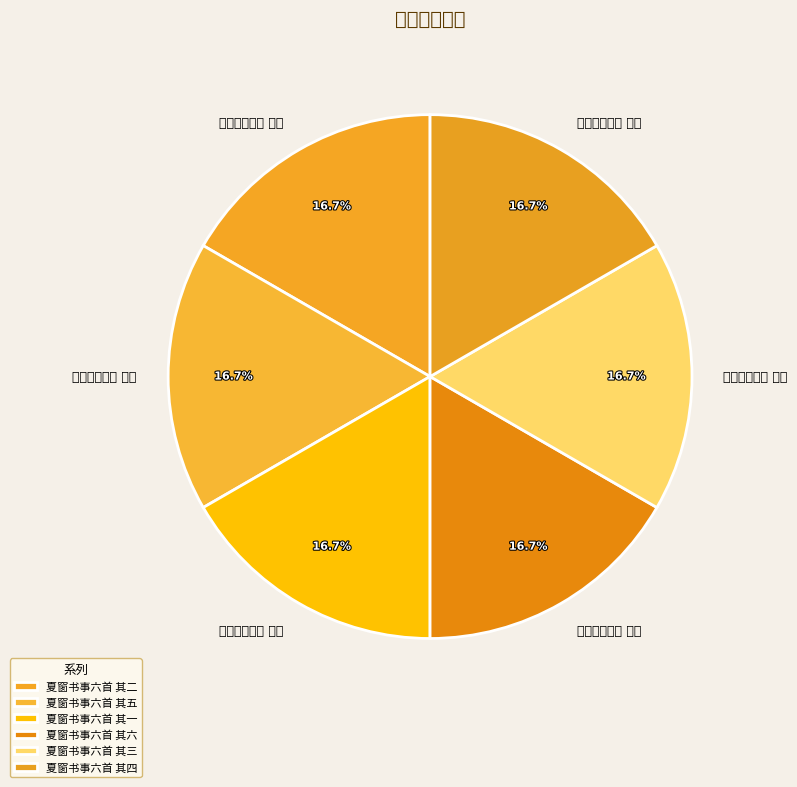

What percentage is NOT represented by 夏窗书事六首 其二?

83.3%